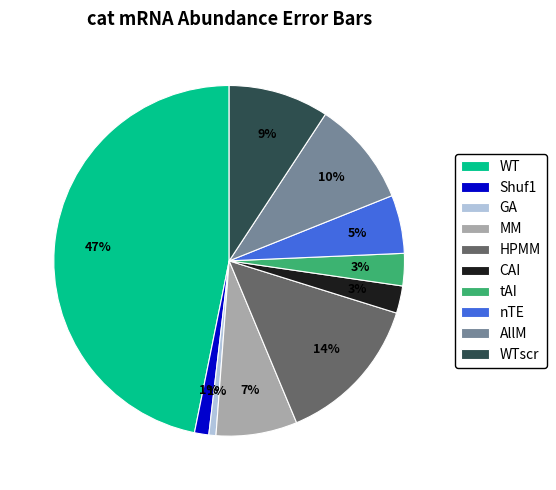

The WT slice represents 47% of the pie. True or false?

True